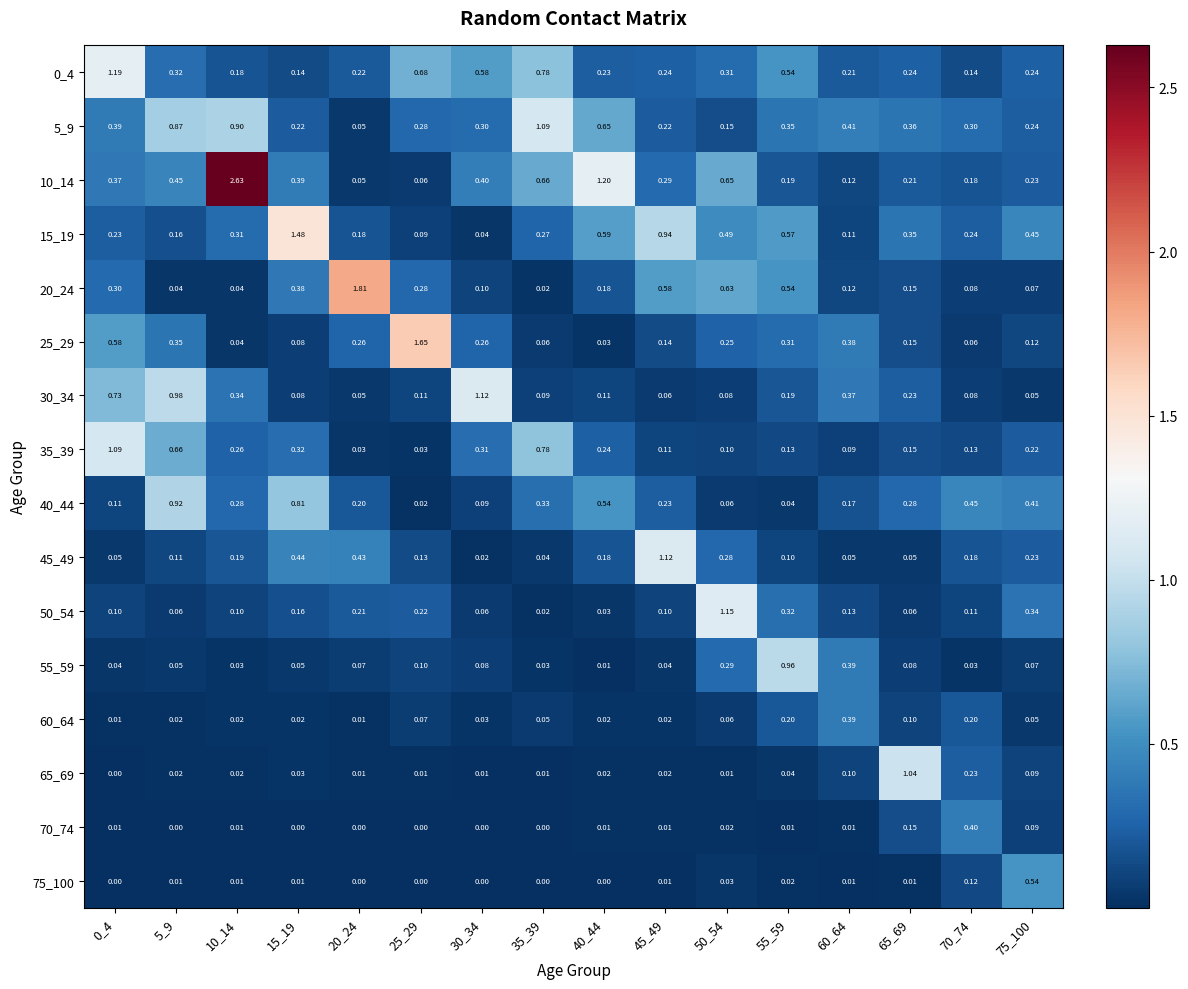

What is the total value across all series at 45_49?

4.1